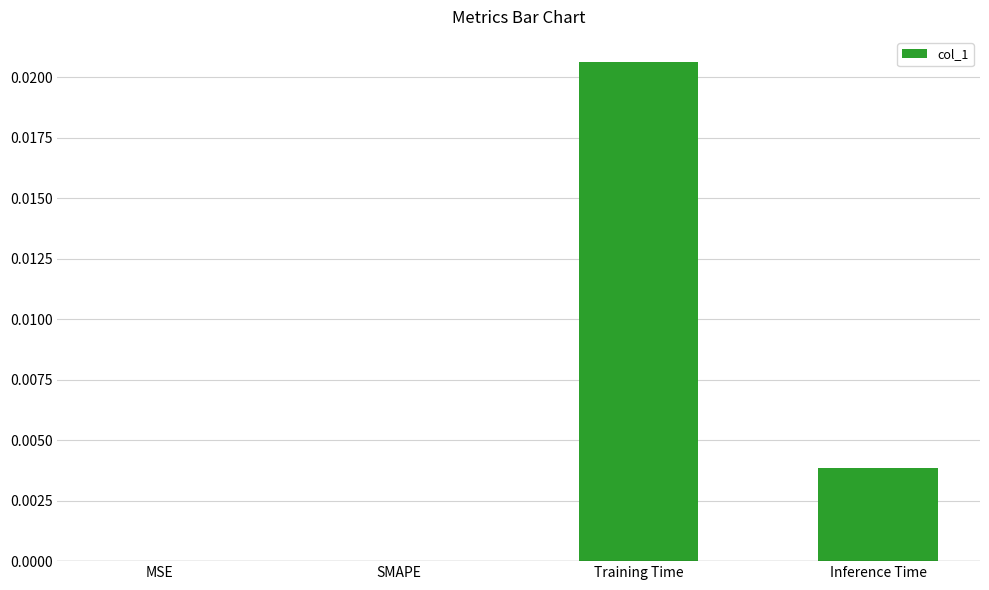

The chart shows a value of 0.0 at SMAPE. True or false?

True